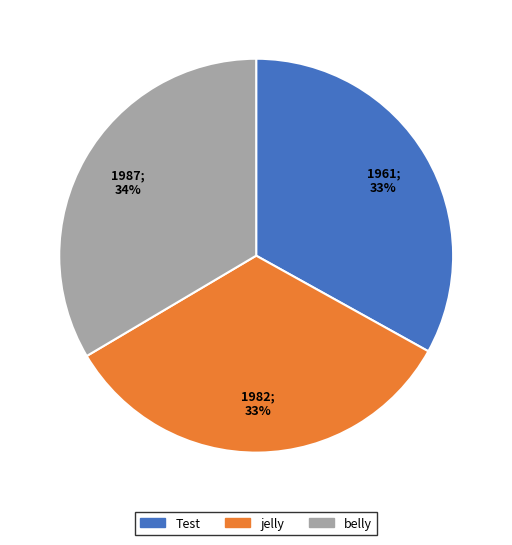

Do Test and belly together represent more than half of the pie?

Yes